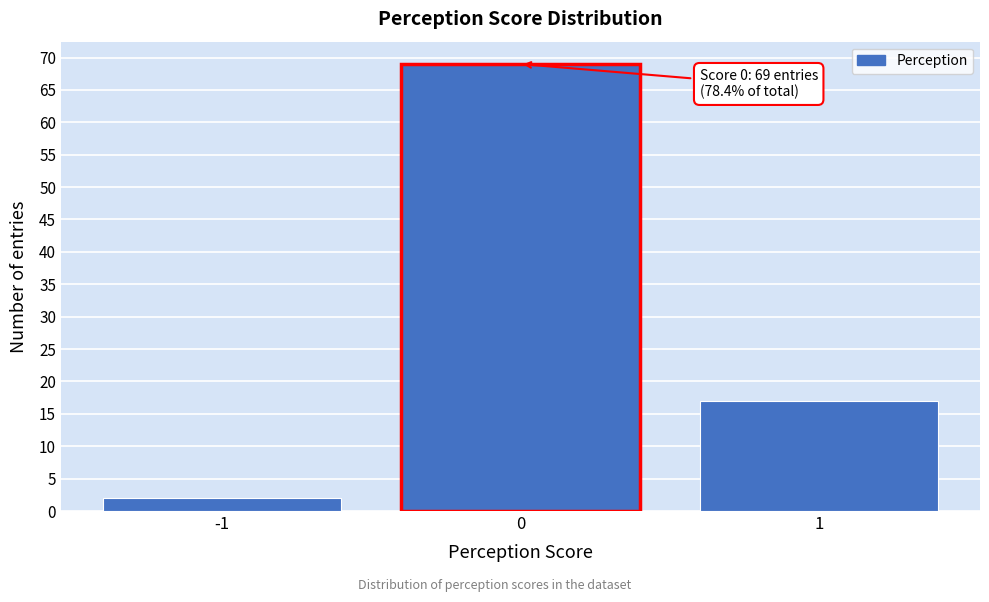

Over which range of the x-axis is the bar tallest?

-0.5 to 0.5